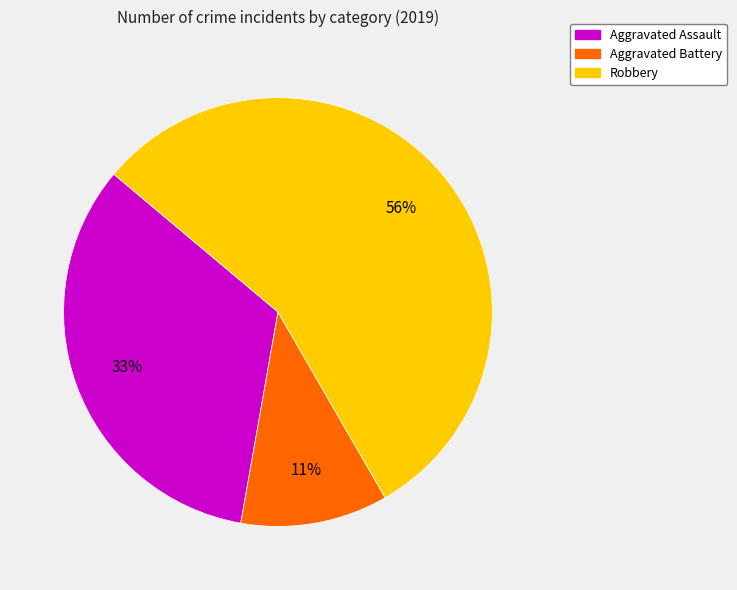

Is the sum of Robbery and Aggravated Battery greater than half?

Yes